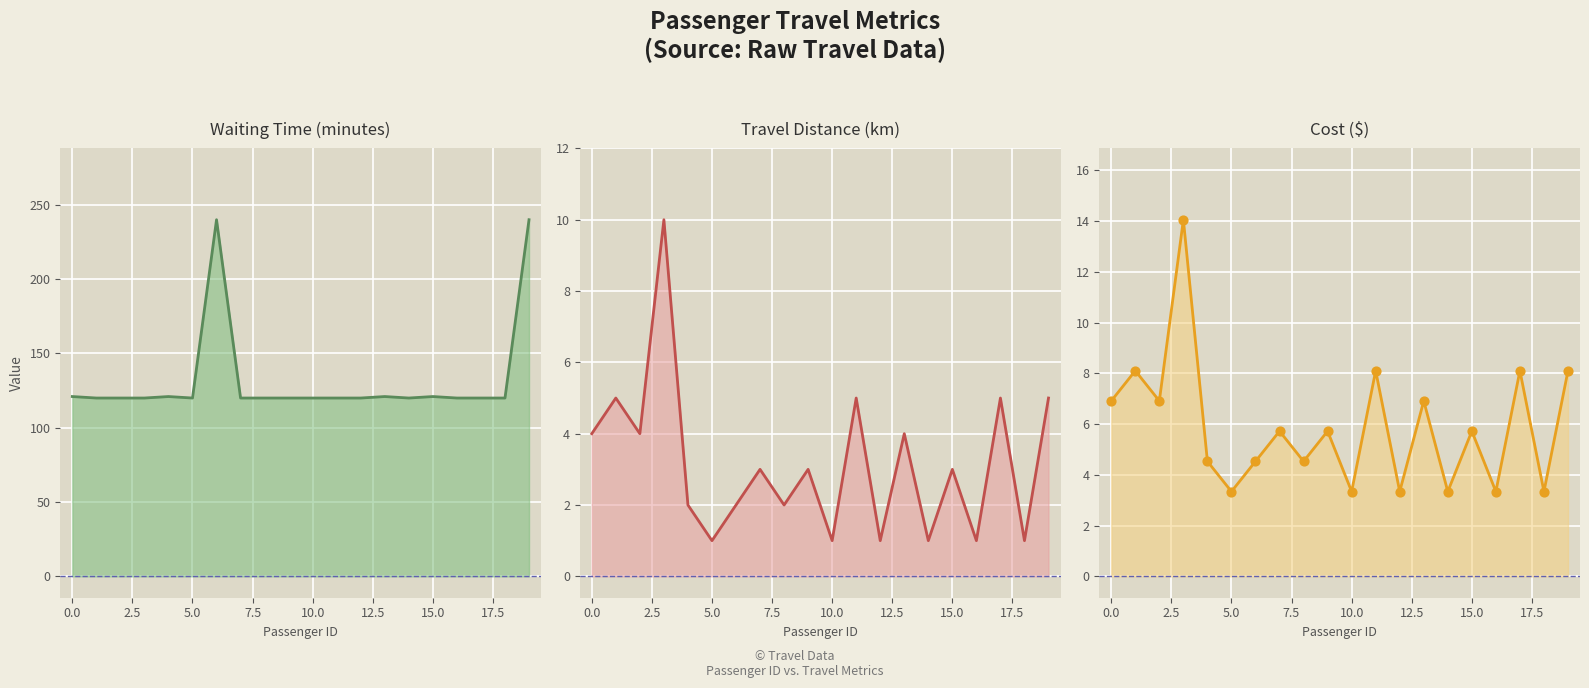

What are all the series names shown in the legend?

Waiting Time, TravelDistance, Cost